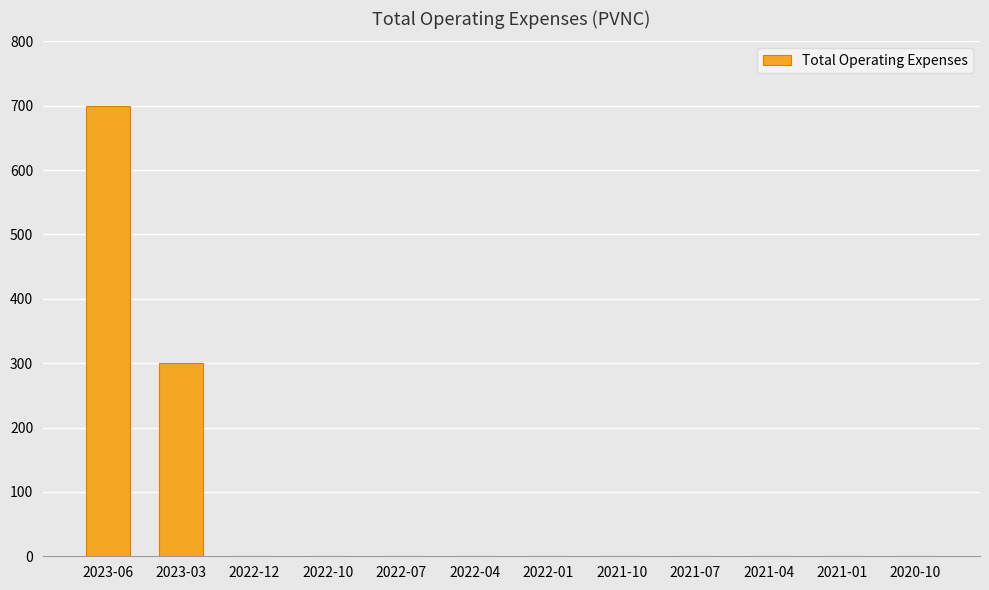

Which has a higher value, 2022-12 or 2023-03?

2023-03